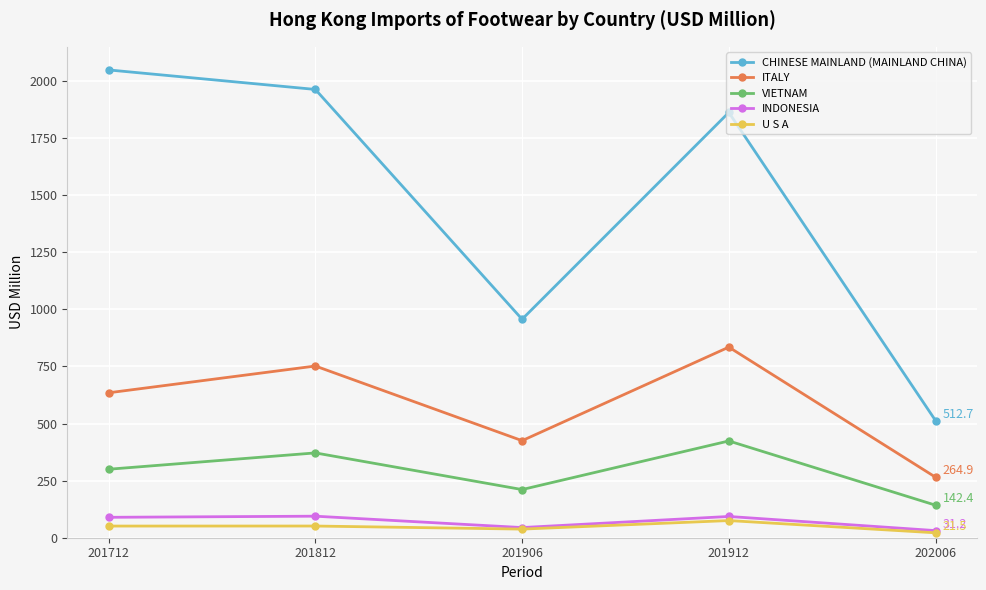

True or false: VIETNAM has more than 2 points higher than both neighbors.

False